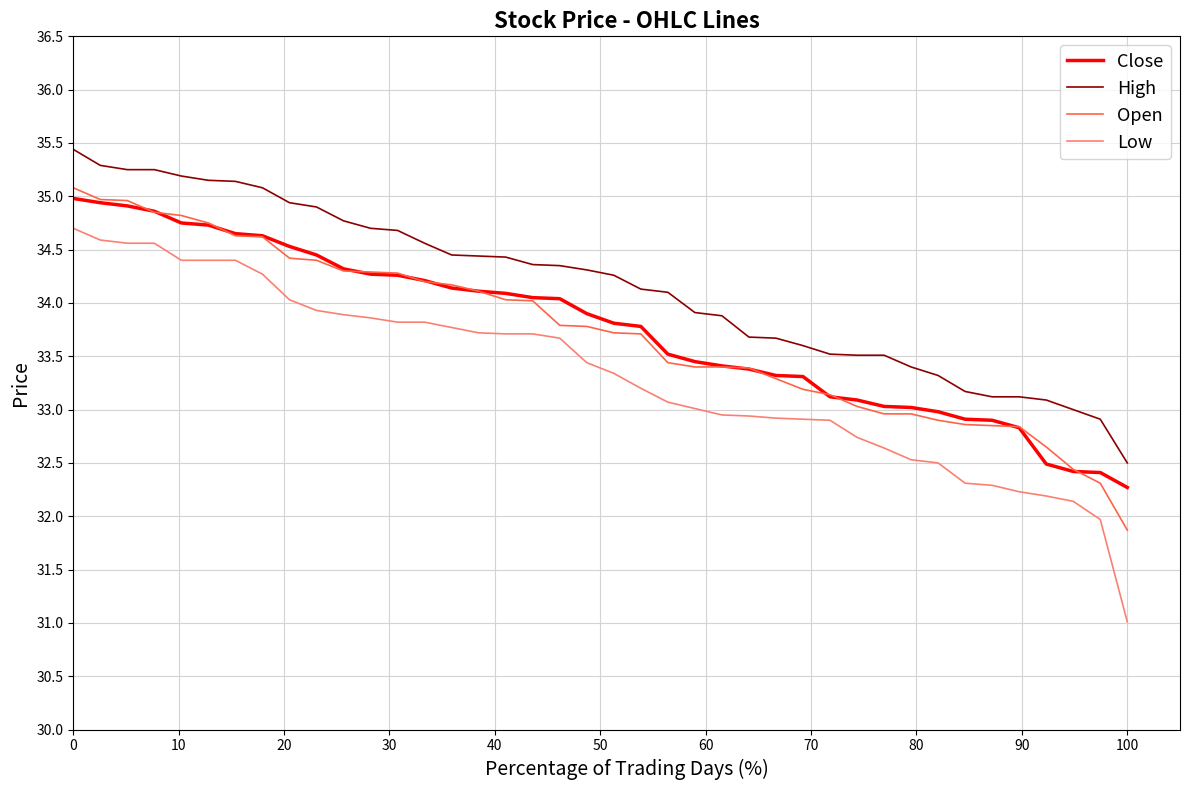

What is the difference between the maximum and minimum values in the Close series?

2.7